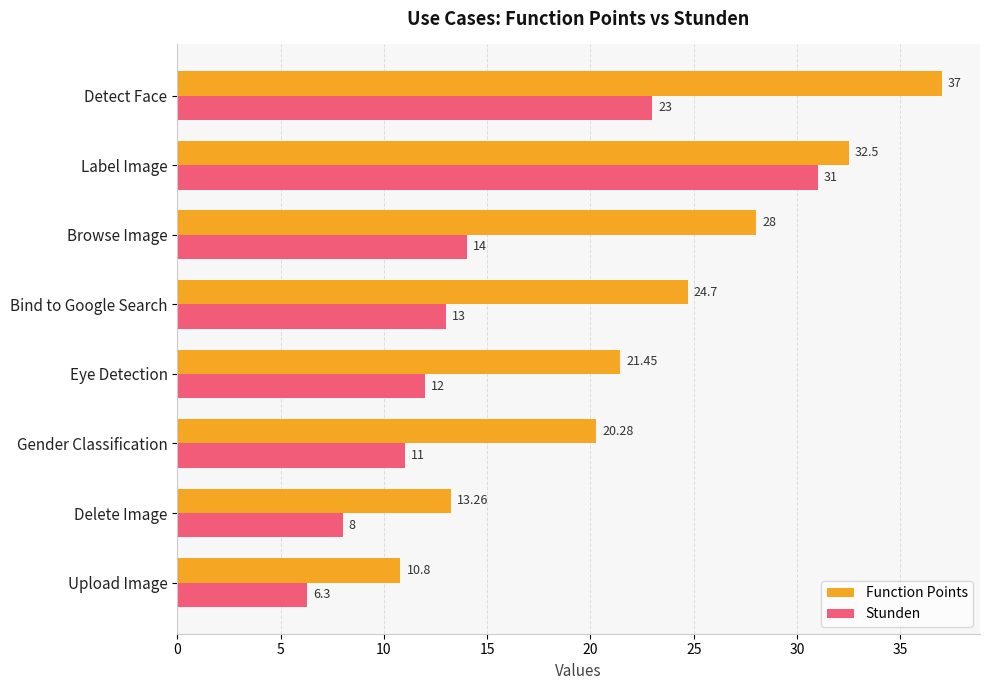

At which category does the chart reach its peak across all series?

Detect Face